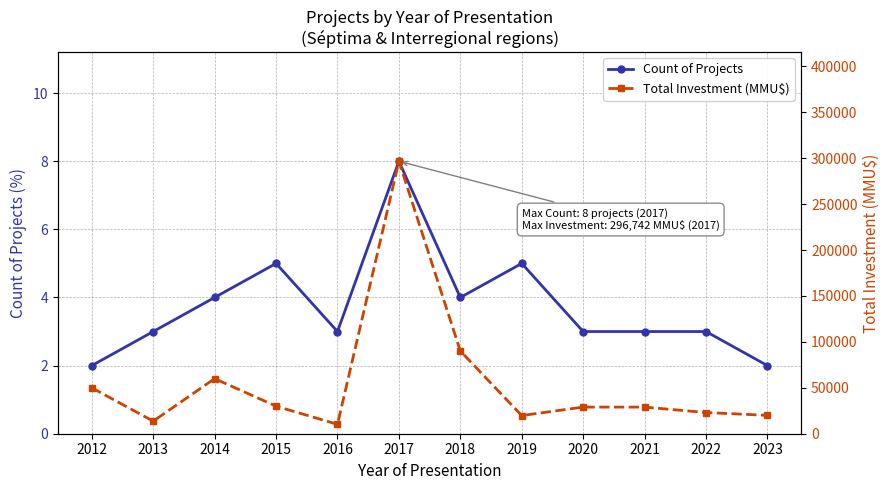

True or false: Total Investment (MMU$) and Count of Projects intersect in this chart.

False